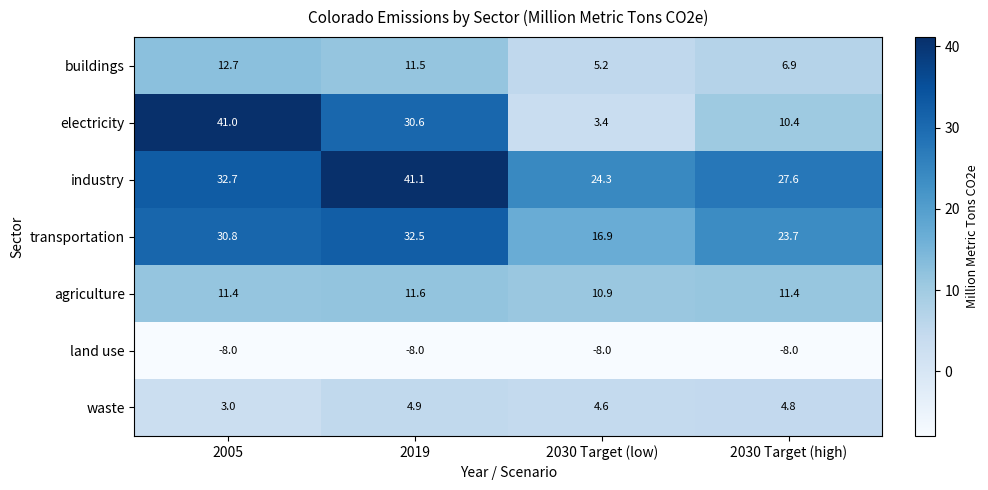

What is the total value across all series at 2030 Target (high)?

76.8